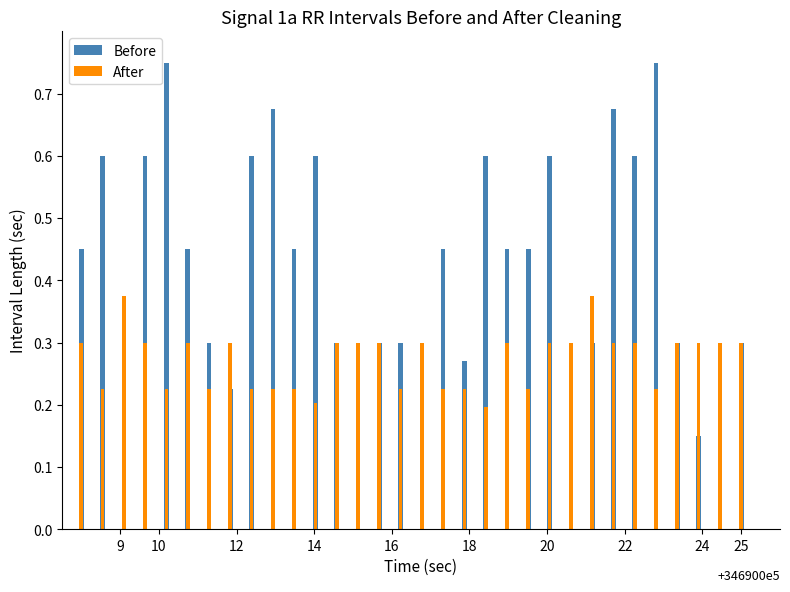

True or false: After has a value of 0.3 at 25.

True